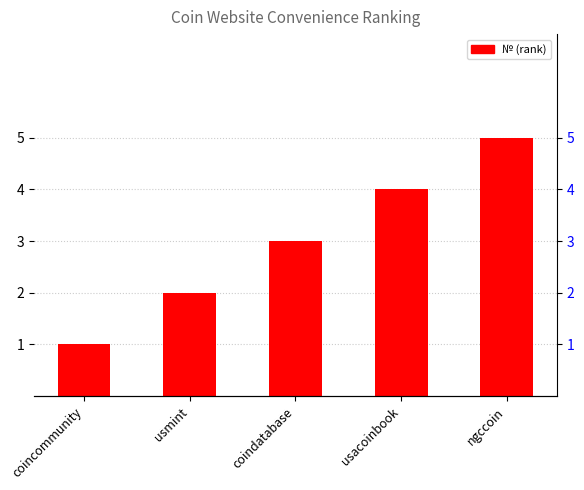

How many data points are less than 3?

2